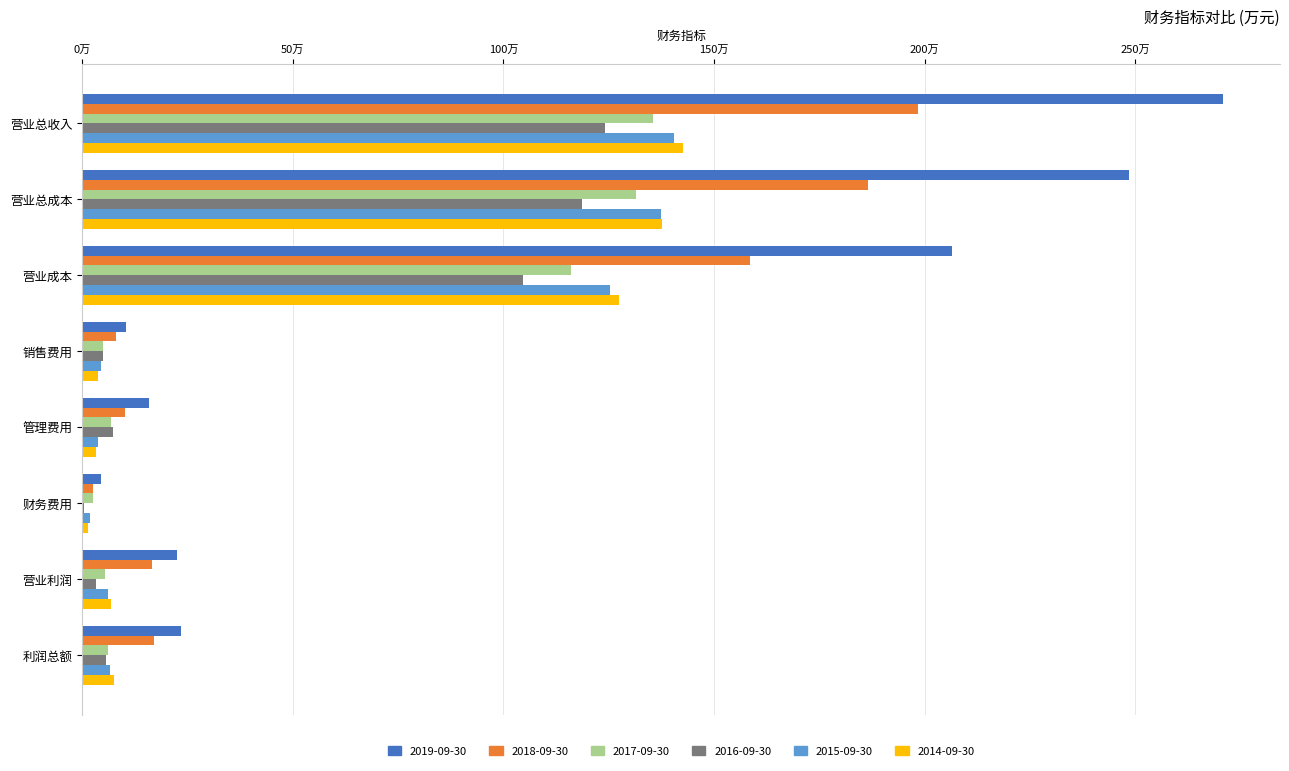

What is the sum of all 2016-09-30 values?

3690126